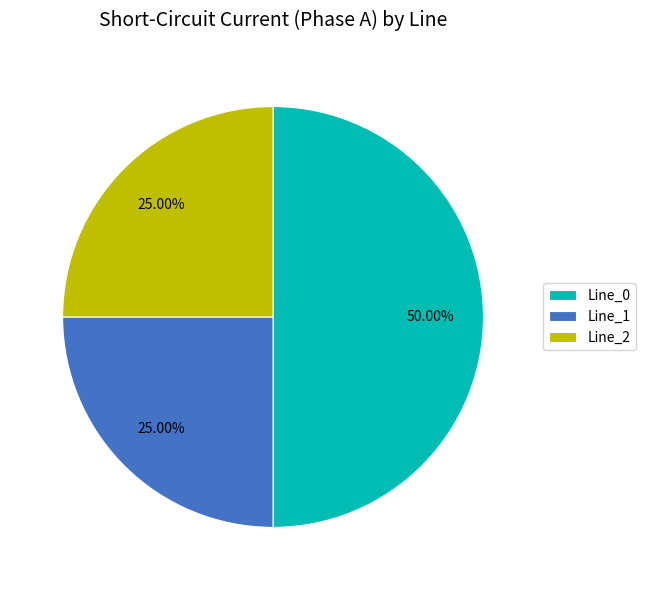

How many segments does this pie chart have?

3